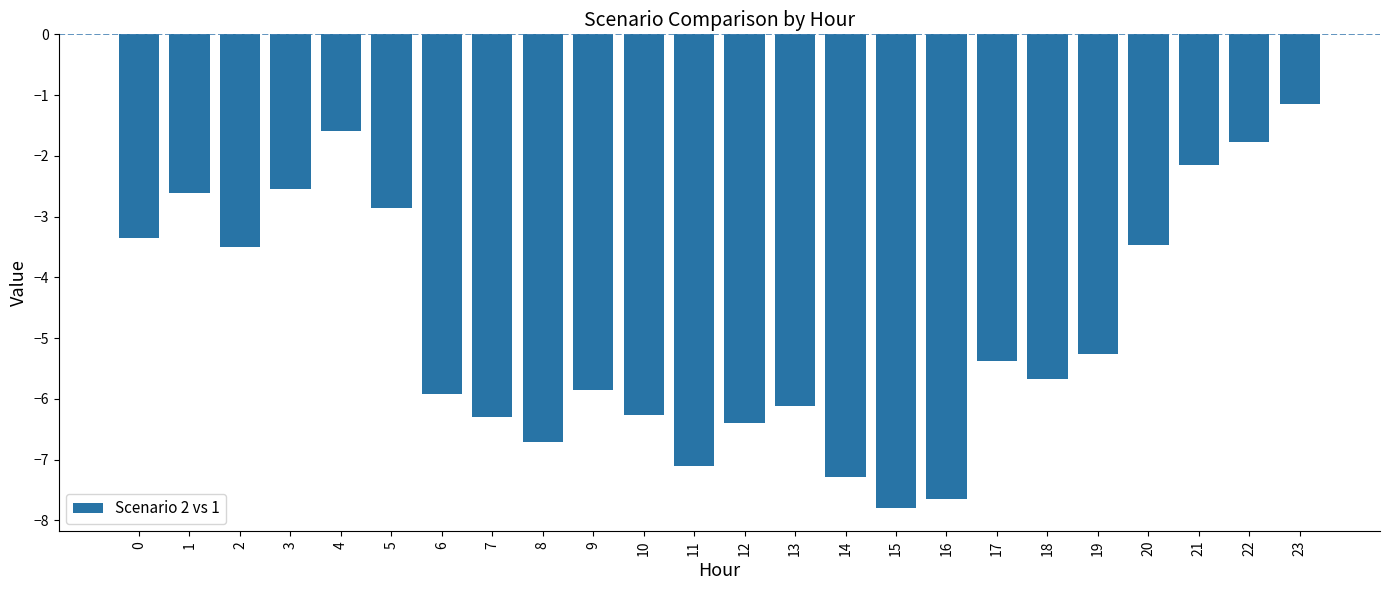

How many bars are there in total?

24